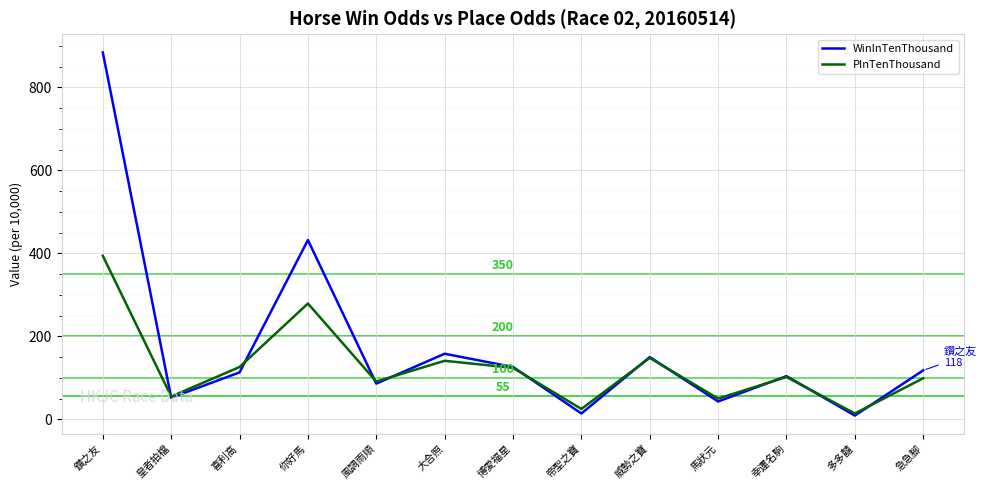

Is the value of WinInTenThousand at 喜利高 greater than the value of PInTenThousand at 博愛福星?

No